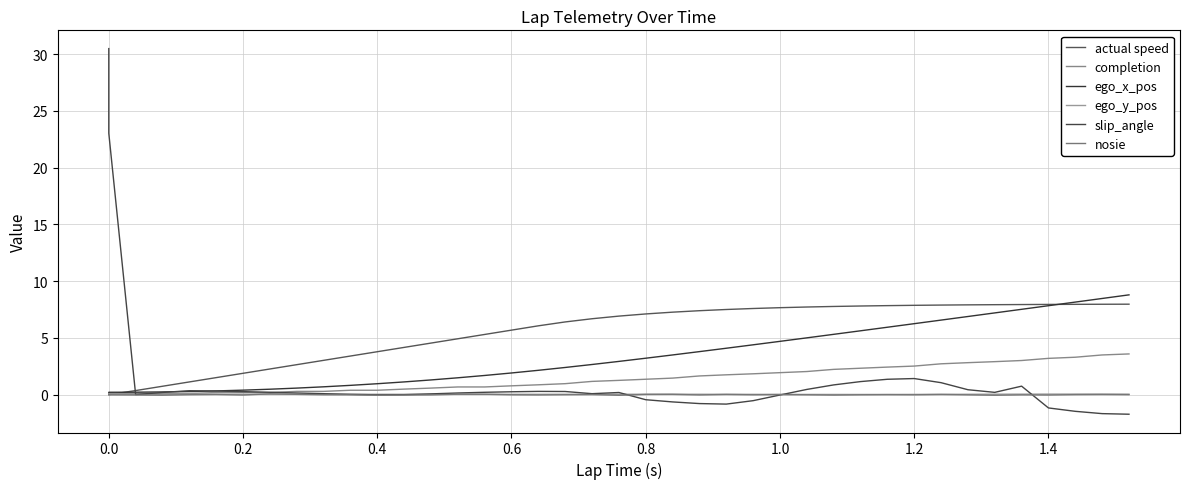

What is the value of the actual speed point at the 32nd from the left?

7.9